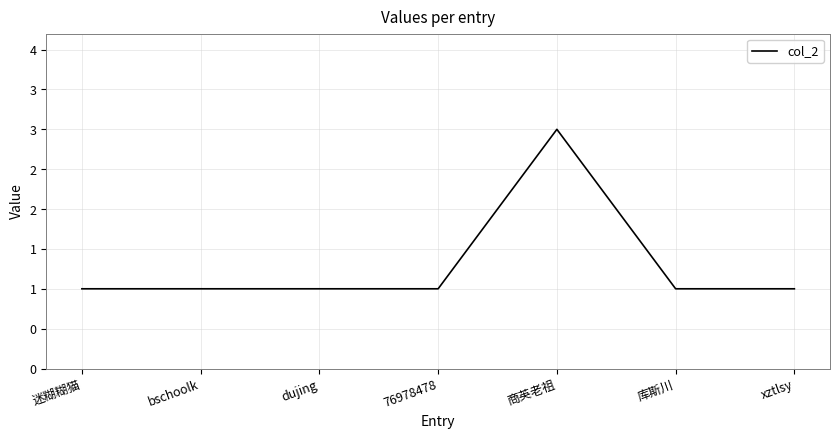

Is it true that the value at 迷糊糊猫 is 2?

False